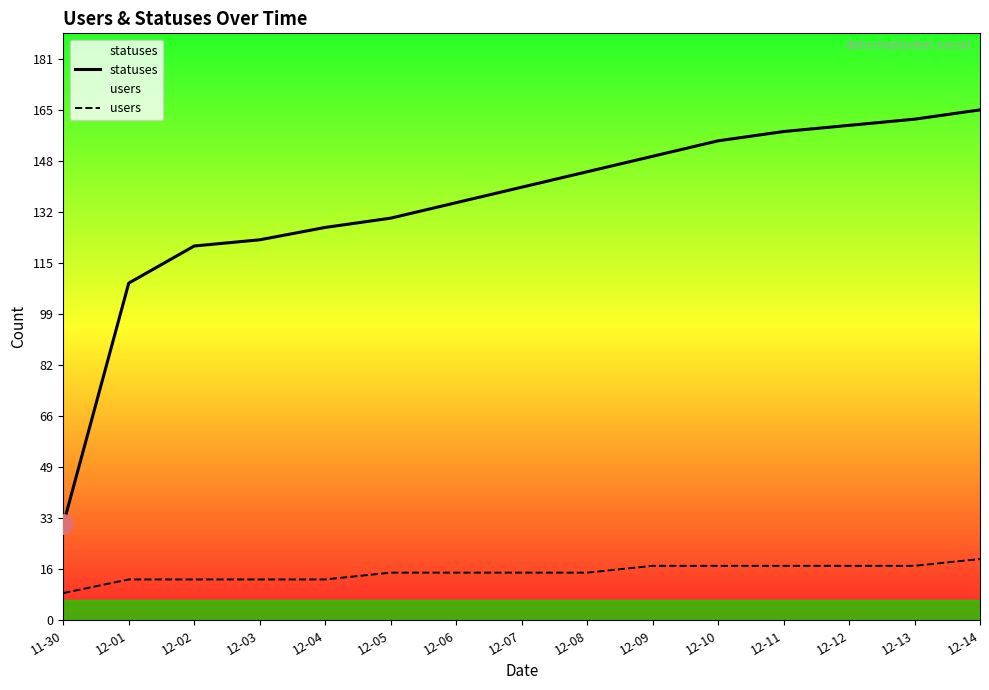

Is it true that statuses equals 155.0 at 12-10?

True